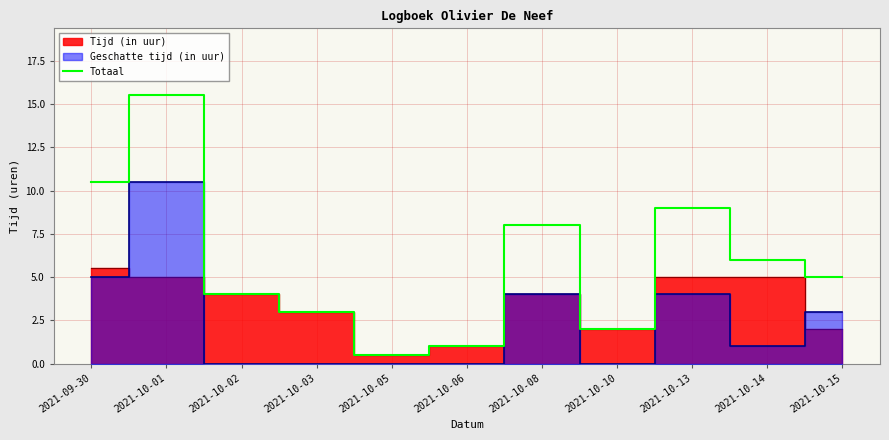

What is the label of the 10th point from the right?

2021-10-01